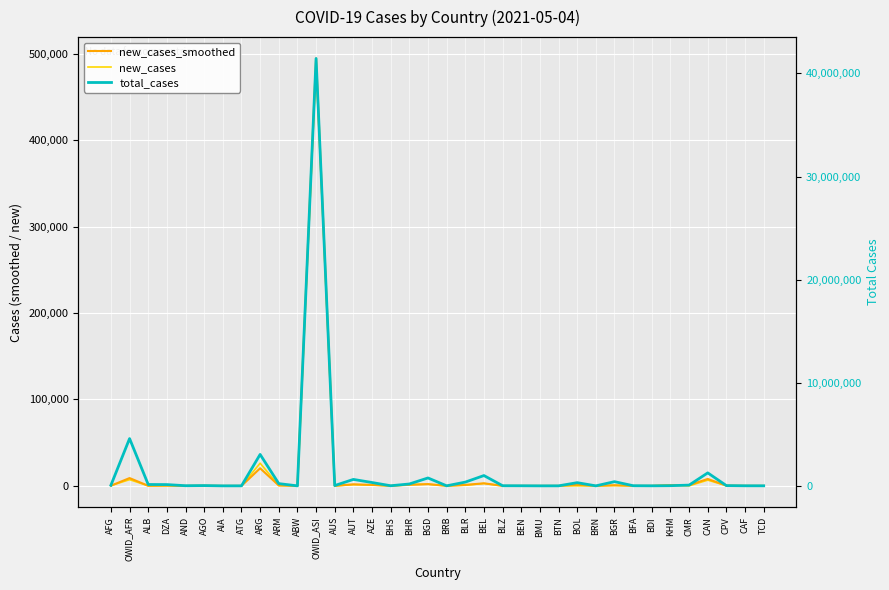

List the labels in order of new_cases value, largest first.

OWID_ASI, ARG, OWID_AFR, CAN, BEL, BGD, BHR, AUT, AZE, KHM, BLR, ARM, BGR, DZA, AFG, CPV, AGO, CAF, ALB, AND, BTN, AUS, BFA, TCD, BDI, BRB, BLZ, BRN, AIA, ATG, ABW, BHS, BEN, BMU, BOL, CMR